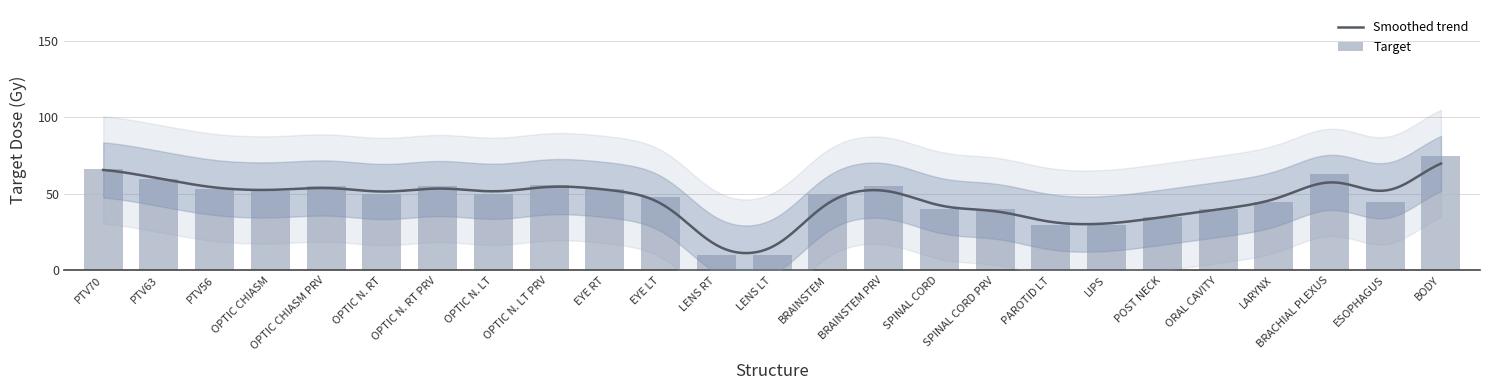

Count the number of values greater than 50.

11